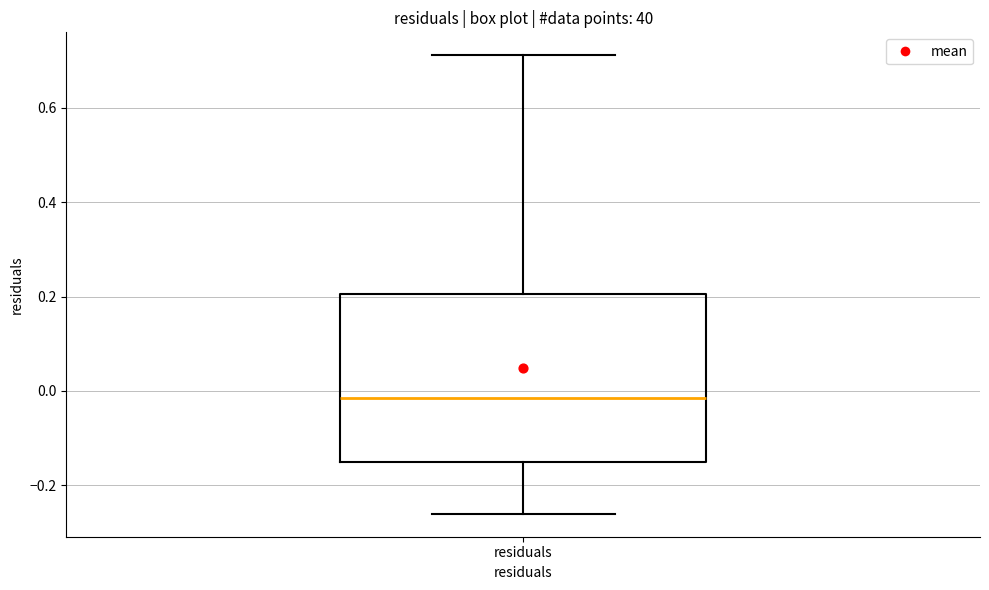

Read this box plot against the y-axis: the position of the median line, the range covered by the box, and the ends of both whiskers. The values are not printed on the chart, so give them approximately, as read against the axis.

median -0.02, box -0.16 to 0.20, whiskers -0.26 to 0.72